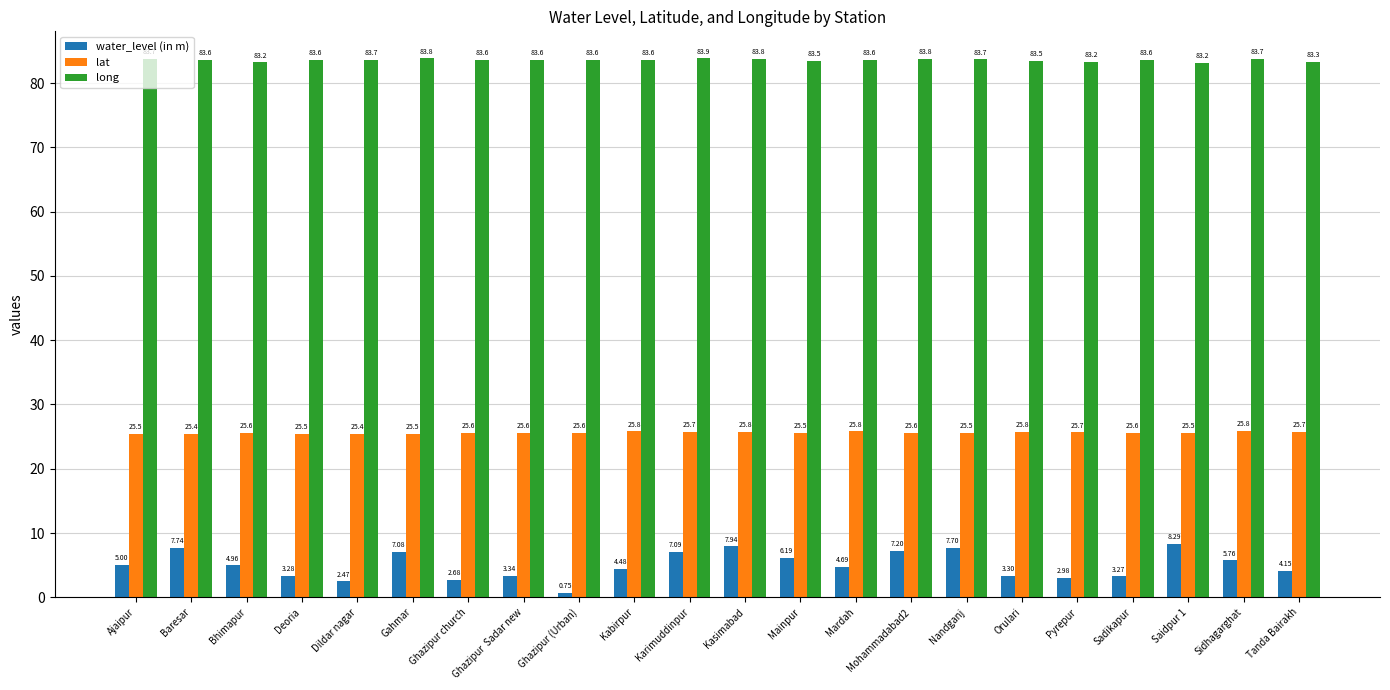

How many bars are there in total?

66